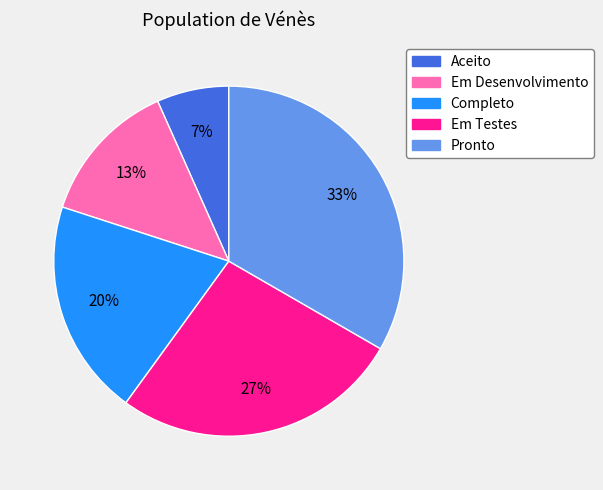

Is there any slice that represents more than half of the pie?

No